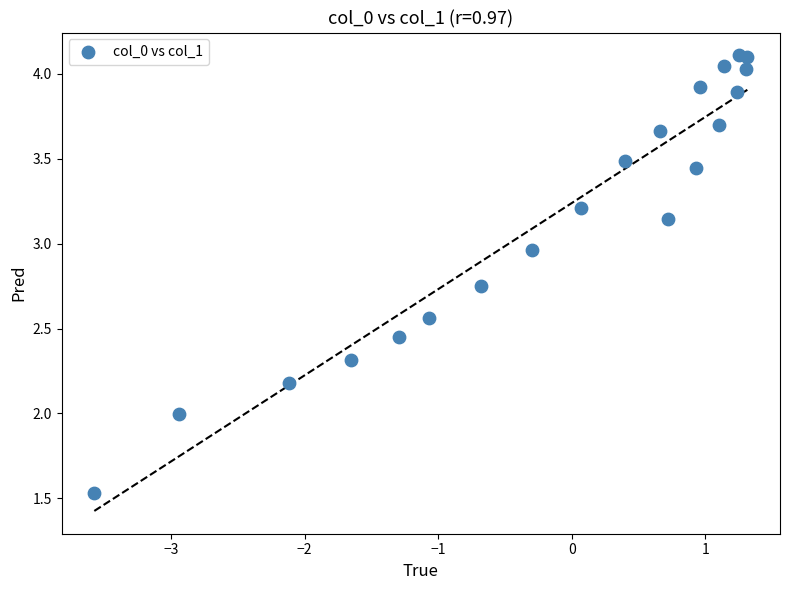

What is the range of X values (max minus min)?

4.9